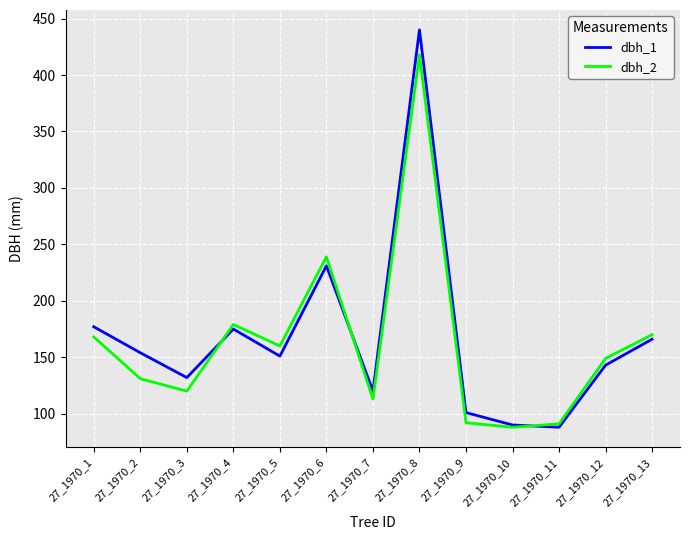

True or false: dbh_2 has more than 1 interior local peaks.

True